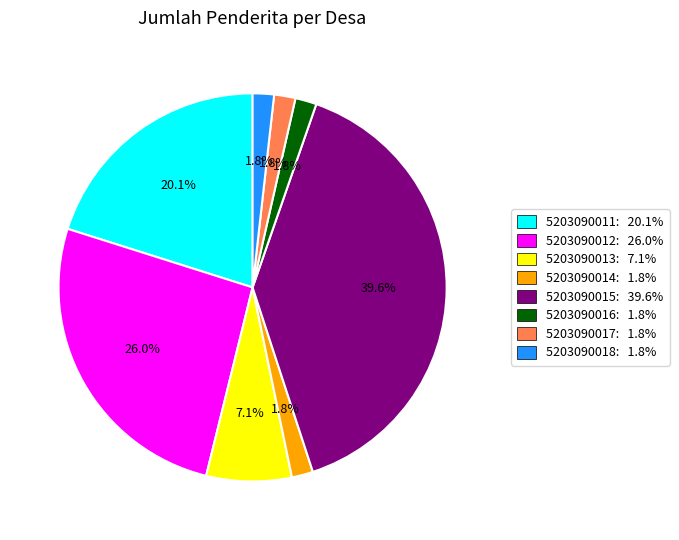

To the nearest percent, what is the difference between the 5203090016 and 5203090015 slice percentages?

38%